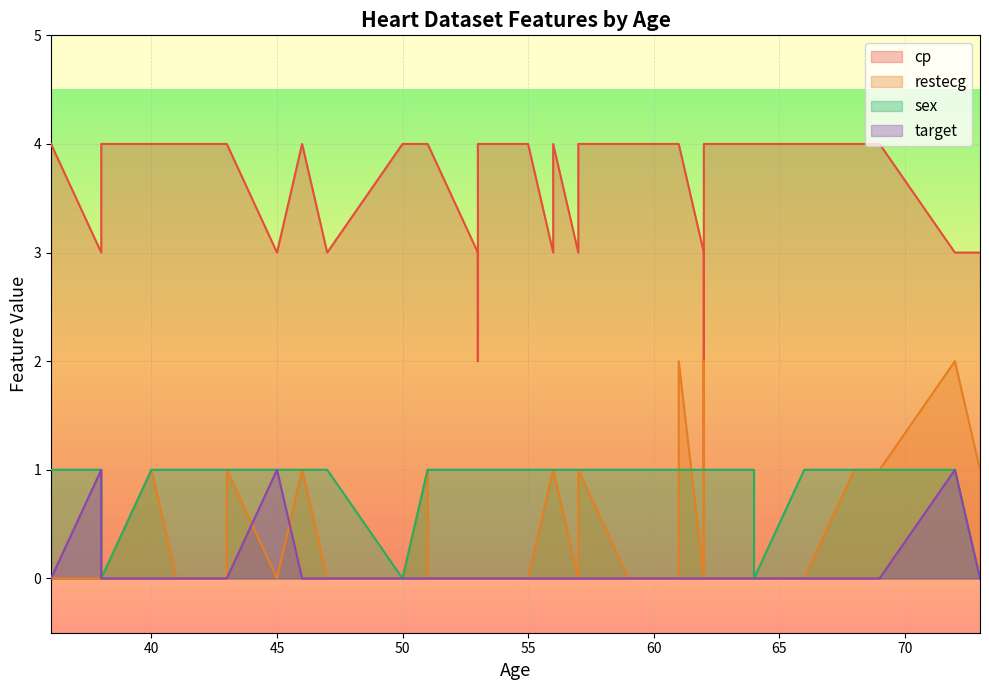

Reading right to left, transcribe all the data shown in this chart.

cp: 39=4	38=4	37=4	36=4	35=4	34=4	33=4	32=4	31=2	30=4	29=4	28=4	27=4	26=4	25=4	24=4	23=3	22=4	21=3	20=1	19=3	18=4	17=4	16=3	15=3	14=4	13=4	12=4	11=3	10=3	9=4	8=3	7=4	6=3	5=4	4=4	3=3	2=4	1=4	0=4
restecg: 39=0	38=0	37=0	36=1	35=0	34=0	33=0	32=1	31=0	30=0	29=0	28=0	27=0	26=1	25=0	24=1	23=0	22=1	21=0	20=2	19=0	18=2	17=0	16=0	15=1	14=0	13=1	12=1	11=2	10=0	9=1	8=0	7=0	6=1	5=0	4=0	3=0	2=0	1=1	0=0
sex: 39=1	38=0	37=1	36=1	35=1	34=1	33=1	32=1	31=1	30=1	29=1	28=0	27=0	26=1	25=0	24=1	23=1	22=1	21=1	20=1	19=1	18=1	17=1	16=1	15=0	14=1	13=1	12=1	11=1	10=1	9=1	8=1	7=1	6=1	5=1	4=1	3=1	2=1	1=1	0=1
target: 39=0	38=0	37=0	36=0	35=0	34=0	33=0	32=0	31=0	30=0	29=0	28=0	27=0	26=0	25=0	24=0	23=1	22=0	21=1	20=0	19=0	18=0	17=0	16=0	15=0	14=0	13=0	12=0	11=1	10=0	9=0	8=0	7=0	6=0	5=0	4=0	3=0	2=0	1=0	0=0